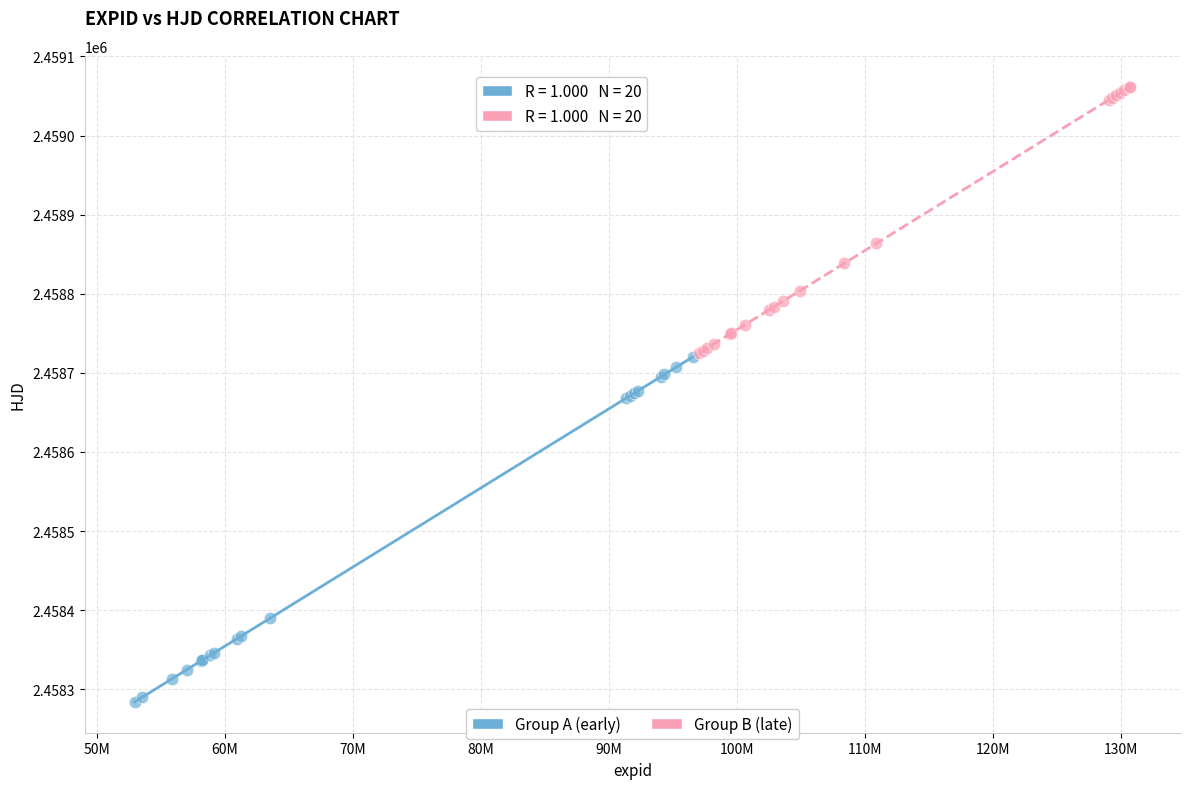

Which series contains the highest Y value?

Group B (late)